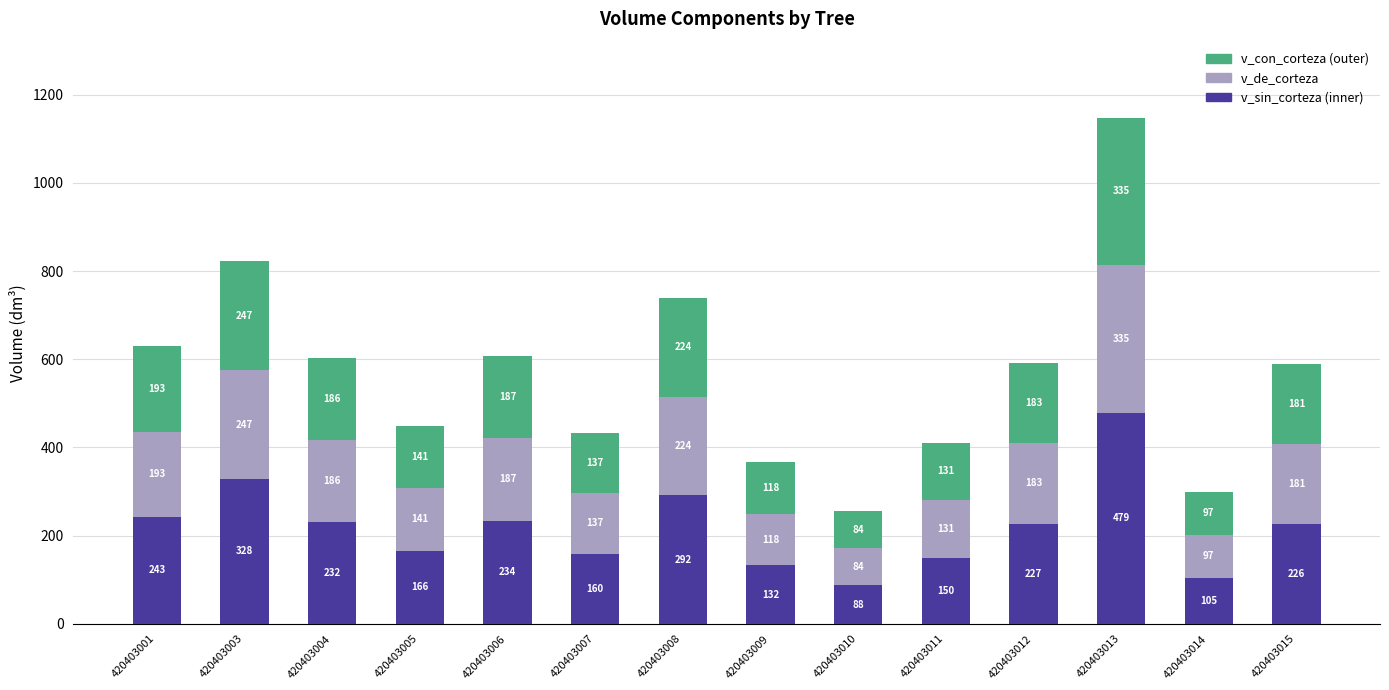

List the labels in order of v_sin_corteza (inner) value, largest first.

420403013, 420403003, 420403008, 420403001, 420403006, 420403004, 420403012, 420403015, 420403005, 420403007, 420403011, 420403009, 420403014, 420403010